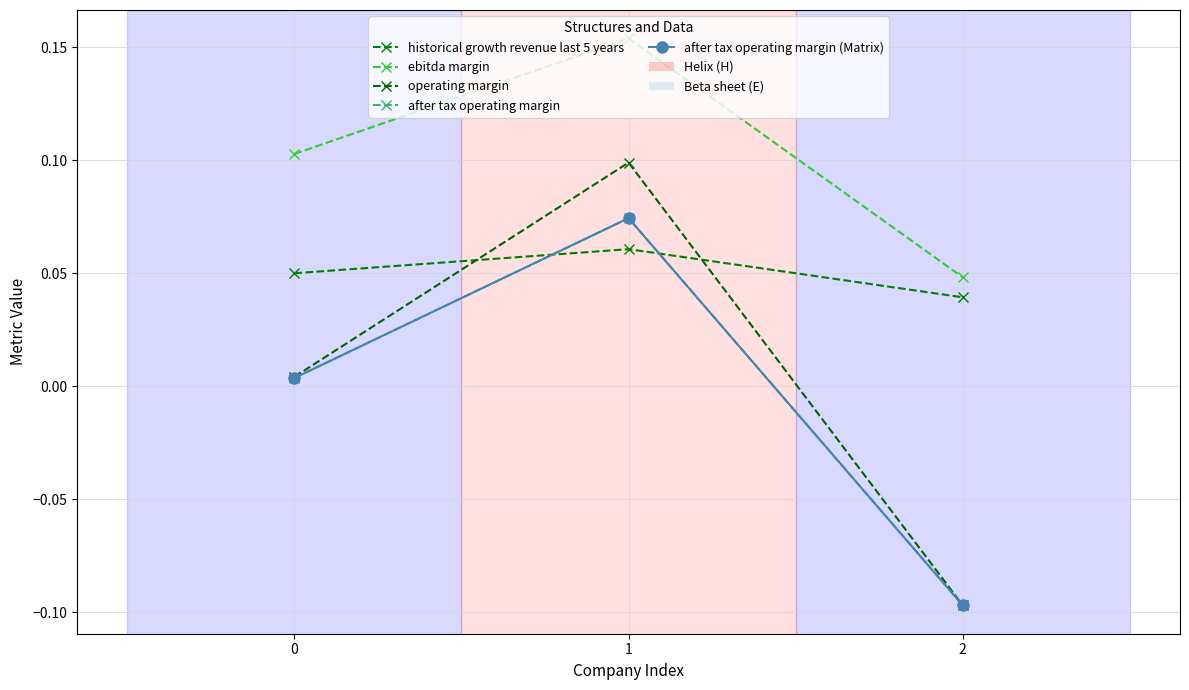

Reading left to right, what are all the values shown in this chart?

historical growth revenue last 5 years: 0=0.0	1=0.1	2=0.0
ebitda margin: 0=0.1	1=0.2	2=0.0
operating margin: 0=0.0	1=0.1	2=-0.1
after tax operating margin: 0=0.0	1=0.1	2=-0.1
after tax operating margin (Matrix): 0=0.0	1=0.1	2=-0.1